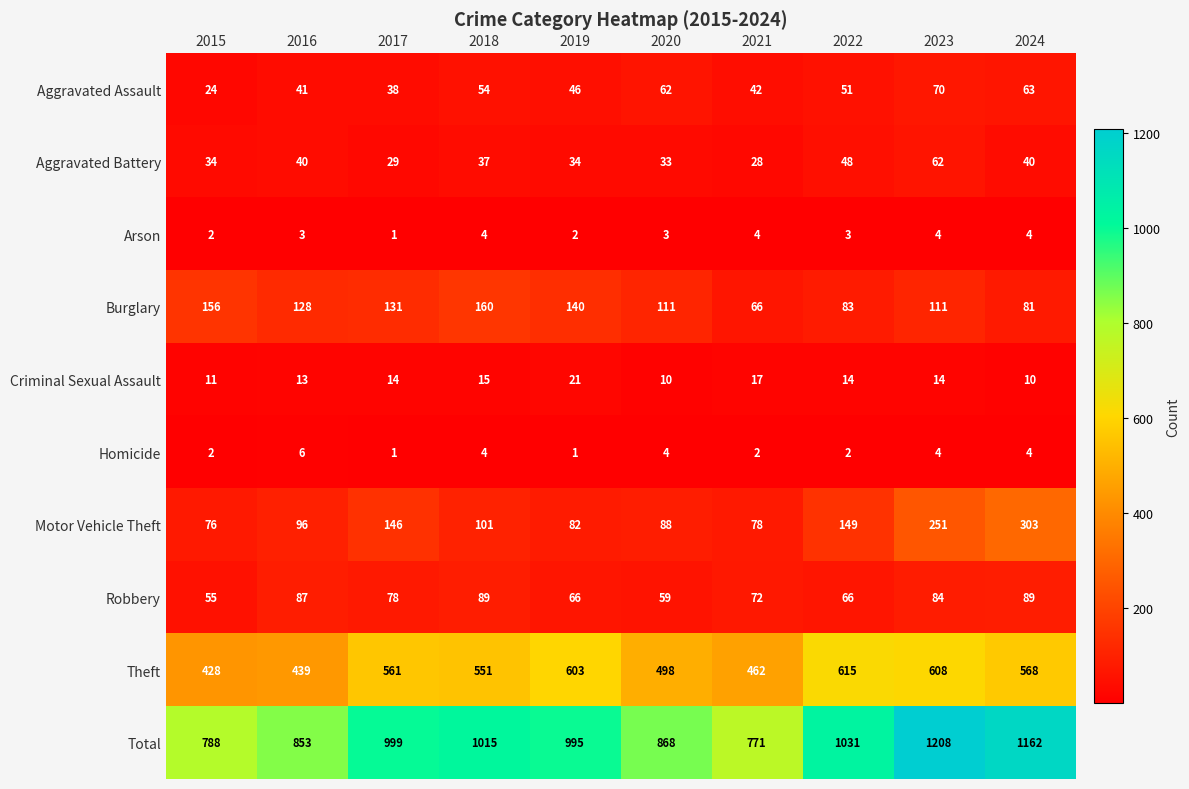

The value of Homicide at 2020 is 6. True or false?

False